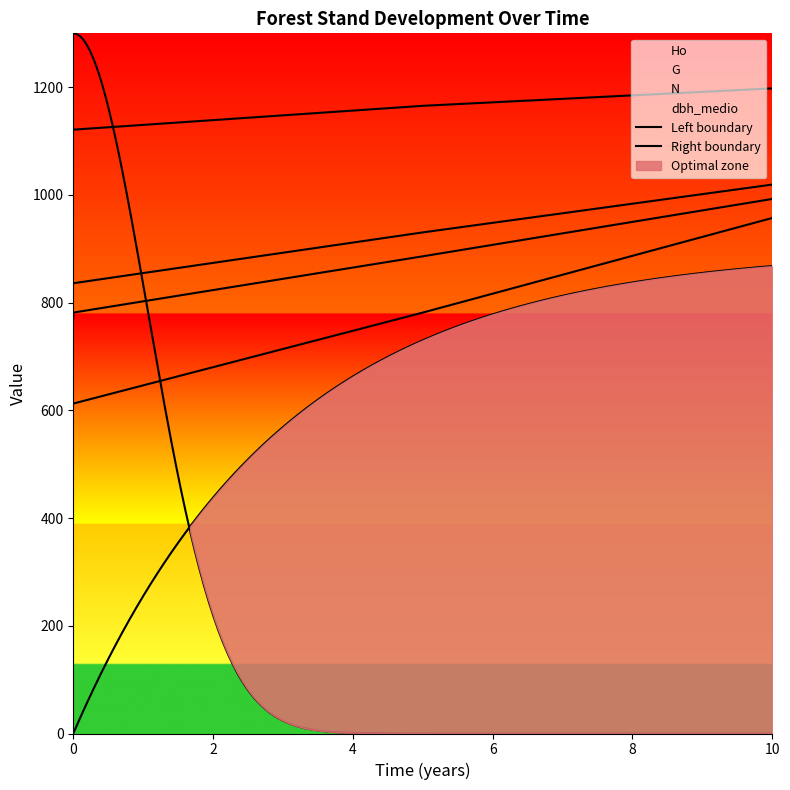

What are all the series names shown in the legend?

Ho, G, N, dbh_medio